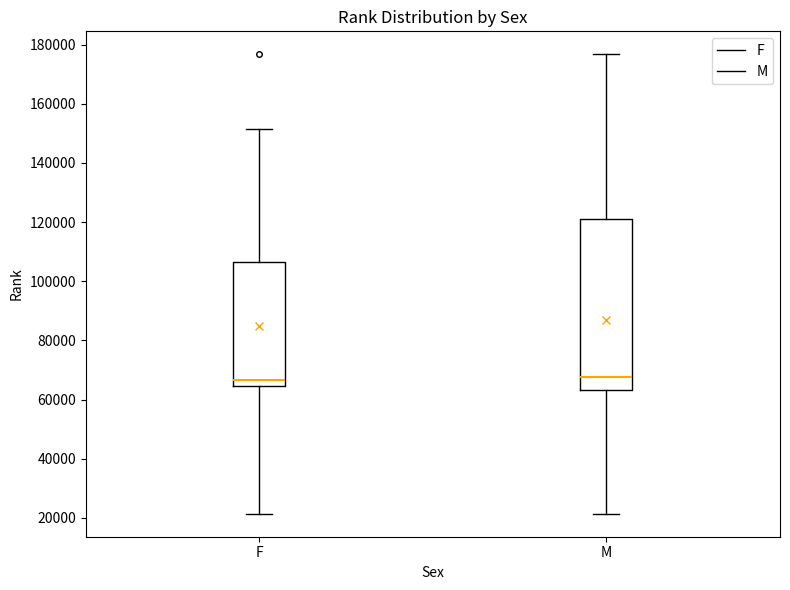

Where is the upper edge of the box for F on the y-axis? The values are not printed on the chart, so give them approximately, as read against the axis.

106000